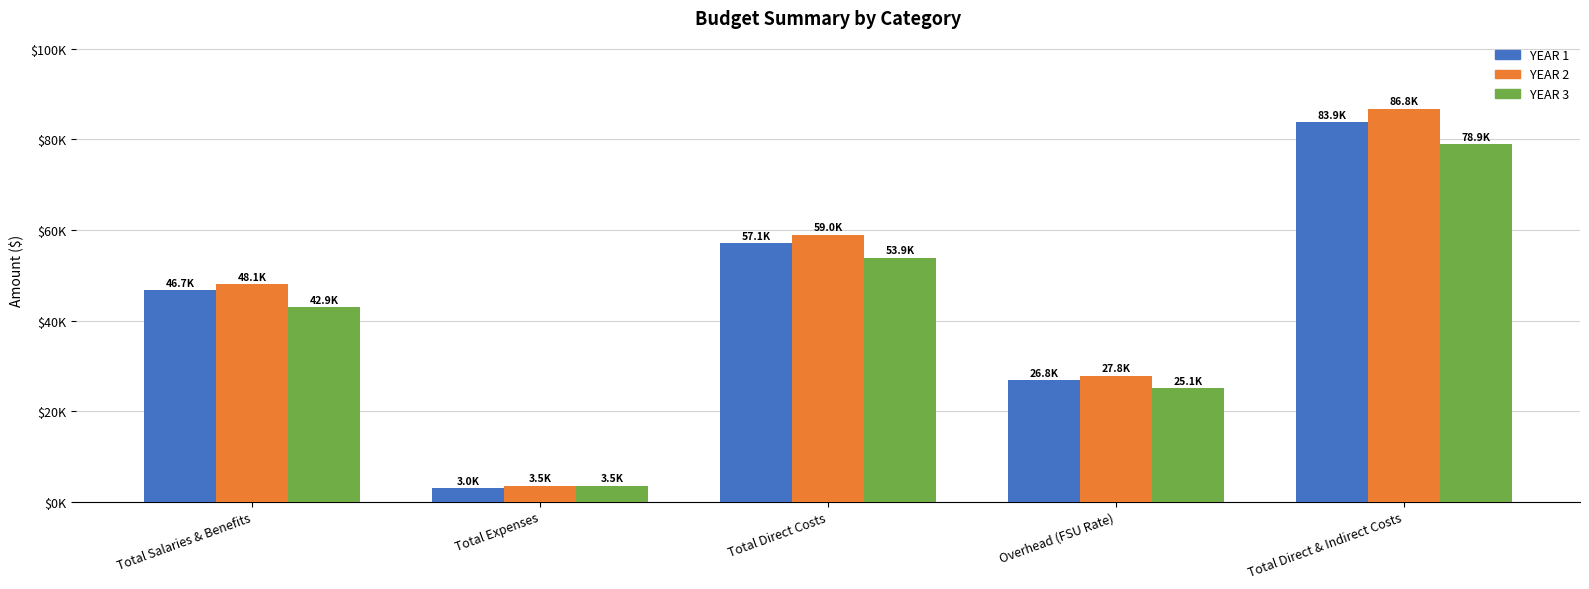

At how many categories does at least one series exceed 10668?

4